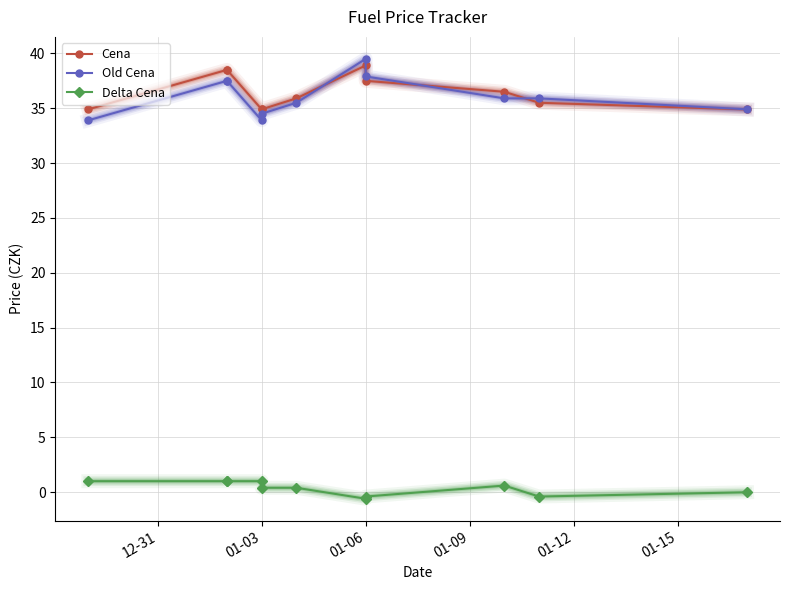

What is the sum of all Cena values?

400.9